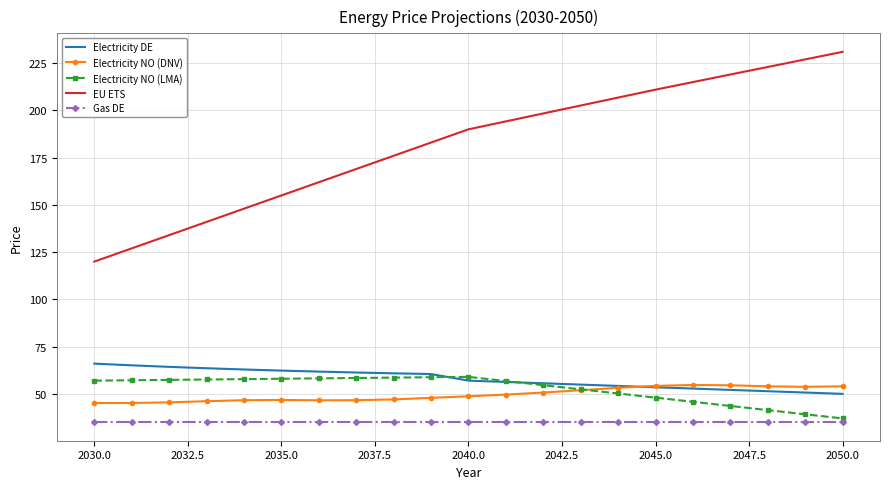

What is the difference between the maximum and minimum values in the EU ETS series?

111.0